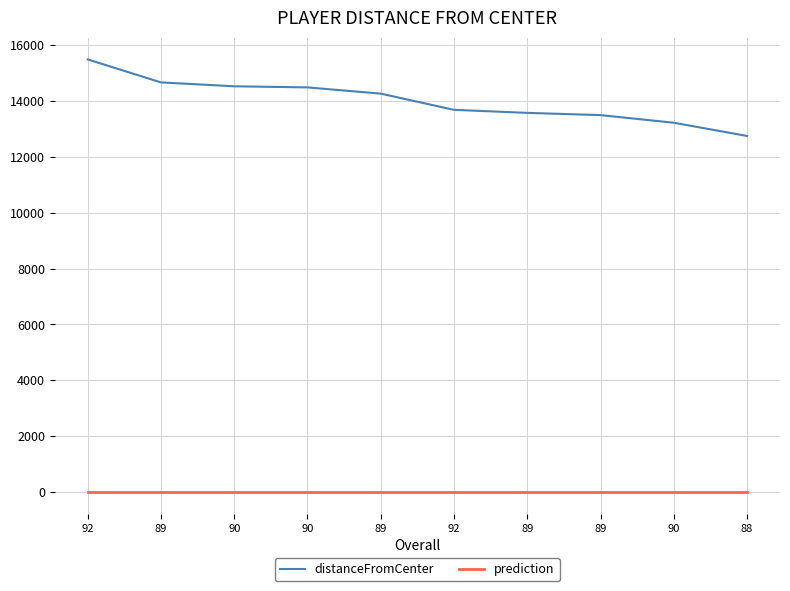

Between 92 and 89, which is larger?

89